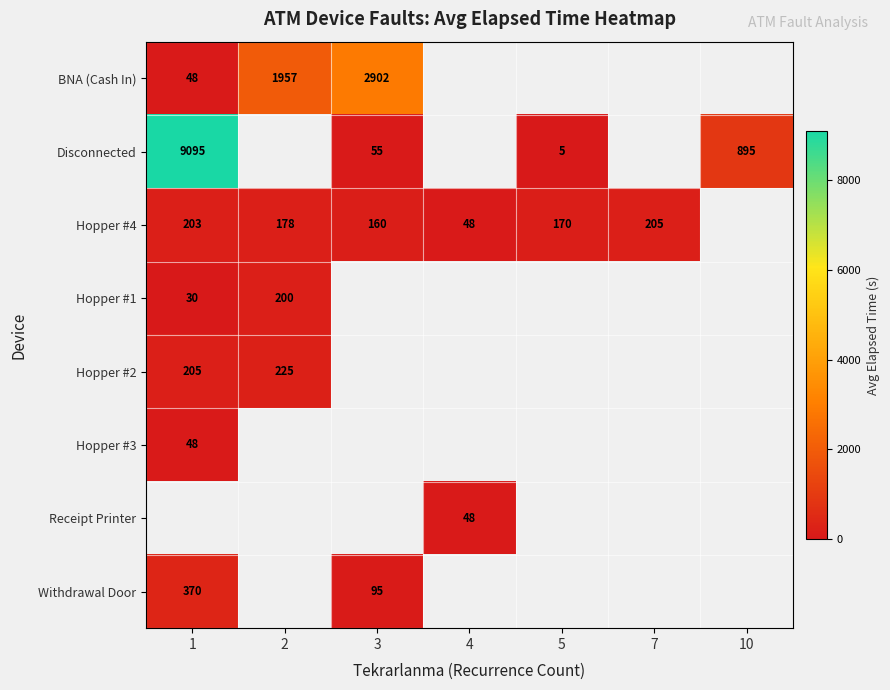

What is the sum of the Hopper #4 values at 4 and 5?

218